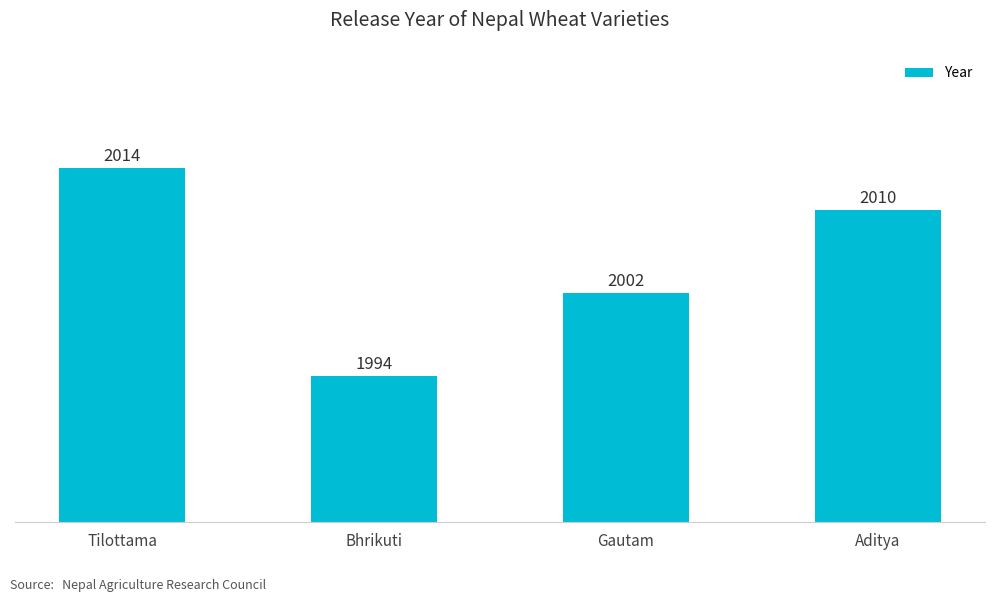

Reading left to right, list all the values displayed in this chart.

Tilottama=2014	Bhrikuti=1994	Gautam=2002	Aditya=2010